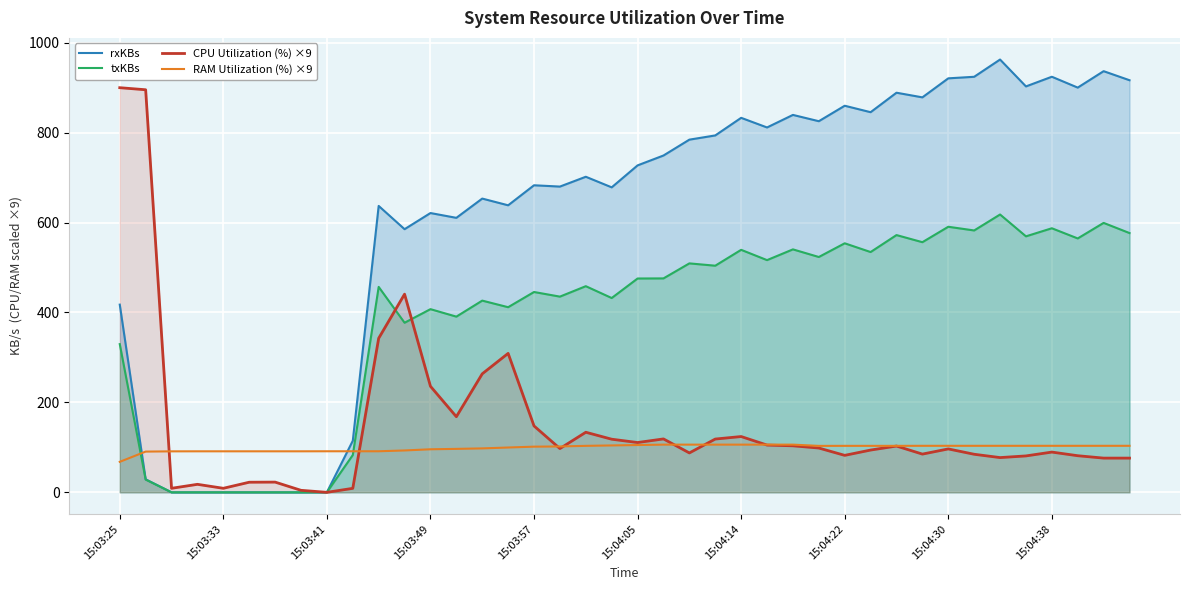

Reading left to right, list all the values displayed in this chart.

rxKBs: 417.5	29.0	0.0	0.0	0.0	0.0	0.0	0.0	0.1	114.7	637.0	585.3	621.2	610.5	653.4	638.4	683.0	680.1	701.9	678.4	727.2	749.2	784.5	793.8	833.0	811.5	839.5	825.5	859.9	845.5	888.8	878.5	920.8	924.3	962.6	902.8	924.4	900.2	936.8	916.6
txKBs: 329.7	28.4	0.0	0.0	0.0	0.0	0.0	0.0	0.1	82.9	456.9	377.2	407.4	390.8	426.4	411.8	445.6	435.3	458.5	432.2	475.6	475.8	509.2	504.1	539.4	516.5	540.4	523.4	553.9	534.5	572.2	556.4	590.7	582.5	618.0	569.4	587.4	564.7	599.3	576.7
CPU Utilization (%) ×9: 900.0	895.4	9.0	17.8	9.0	22.5	22.8	4.5	0.0	8.9	342.6	440.8	235.9	168.2	263.6	309.1	147.7	97.4	133.7	118.2	110.8	118.8	87.7	118.5	124.1	105.1	103.5	98.5	82.3	94.0	103.0	85.0	96.6	84.7	77.3	81.0	89.5	81.5	76.1	76.1
RAM Utilization (%) ×9: 67.9	90.6	91.2	91.3	91.3	91.3	91.3	91.3	91.4	91.4	91.4	93.1	95.8	96.7	97.7	99.7	101.6	102.1	103.4	104.3	105.2	106.1	106.1	106.1	106.1	106.1	106.1	103.3	103.4	103.4	103.4	103.5	103.5	103.5	103.5	103.5	103.5	103.5	103.5	103.5